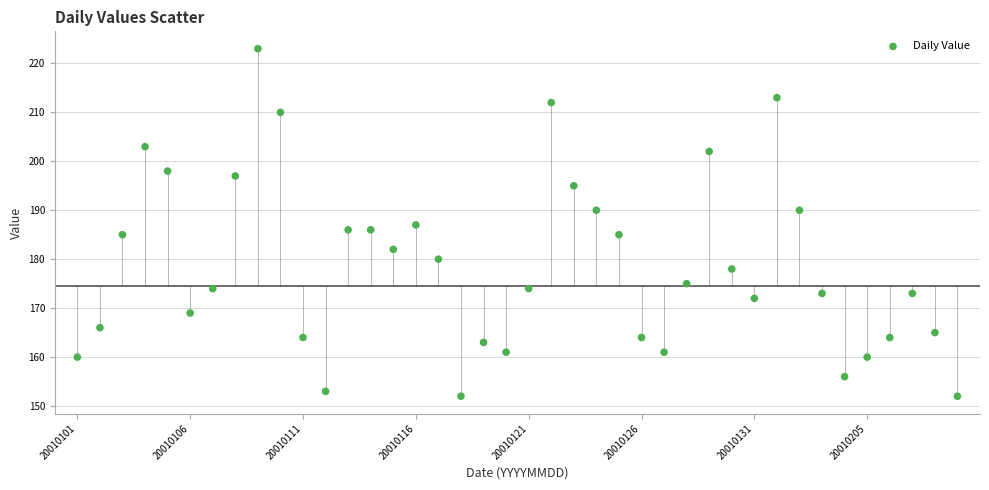

What is the range of Y values (max minus min)?

71